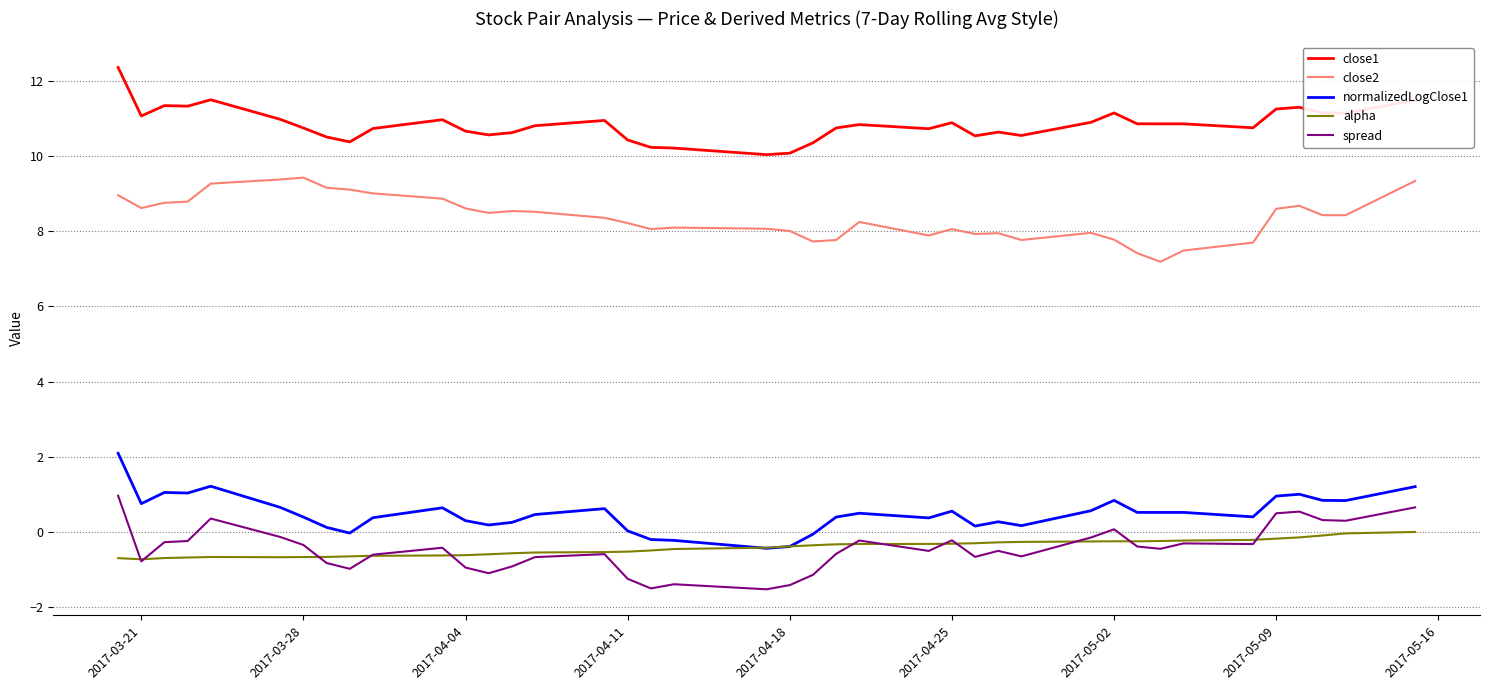

True or false: close1 and spread intersect in this chart.

False